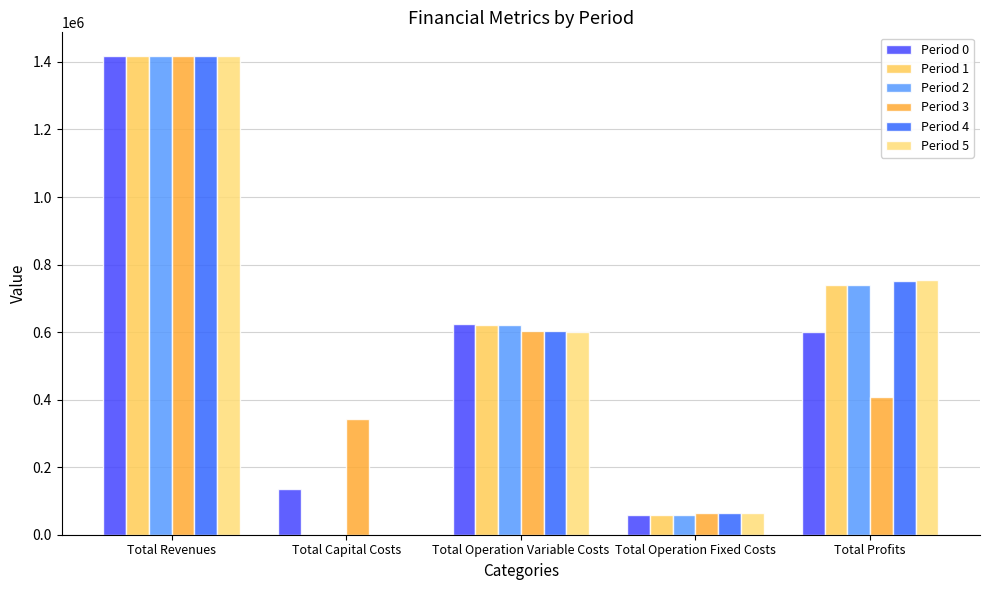

List the series in order of their peak value, lowest first.

Period 0, Period 2, Period 1, Period 3, Period 4, Period 5